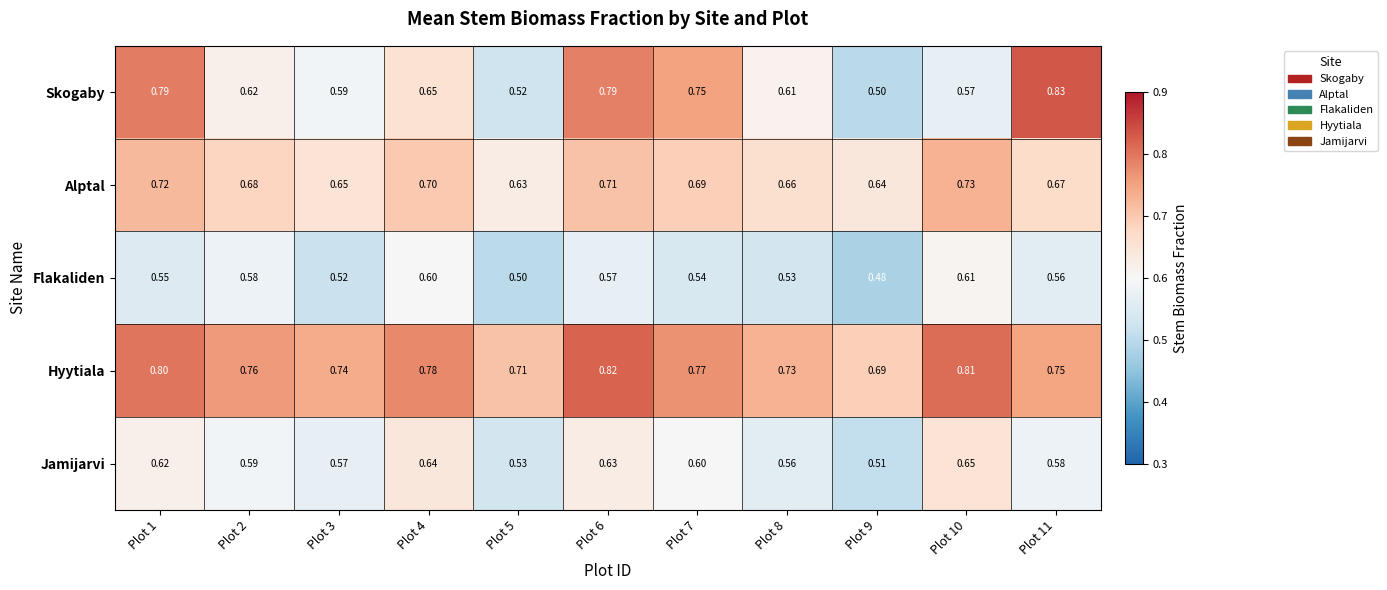

Is the value of Skogaby at Plot 4 greater than the value of Jamijarvi at Plot 7?

Yes